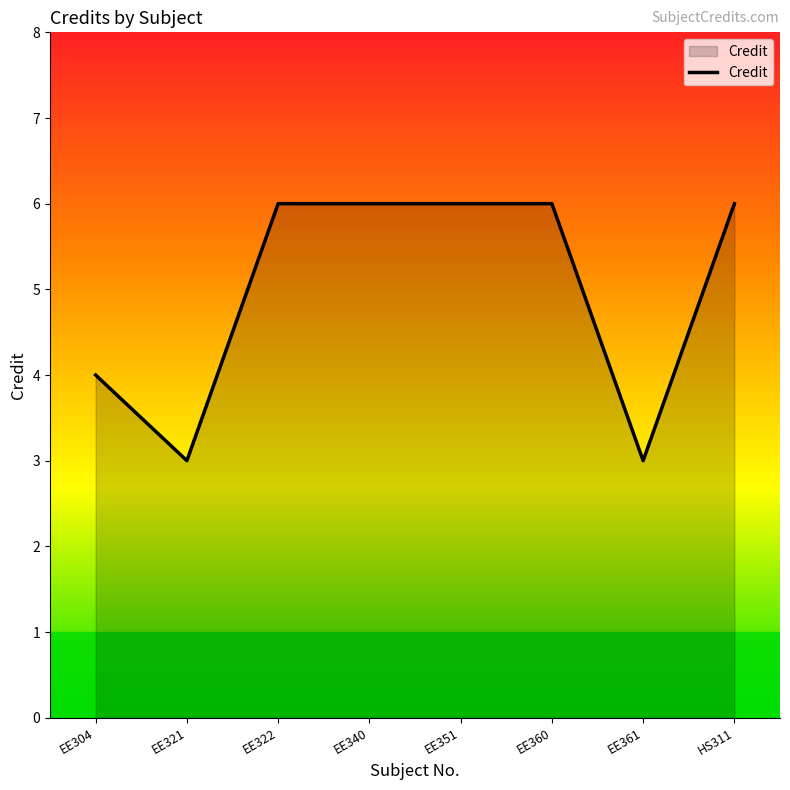

What position from the right is EE360?

3